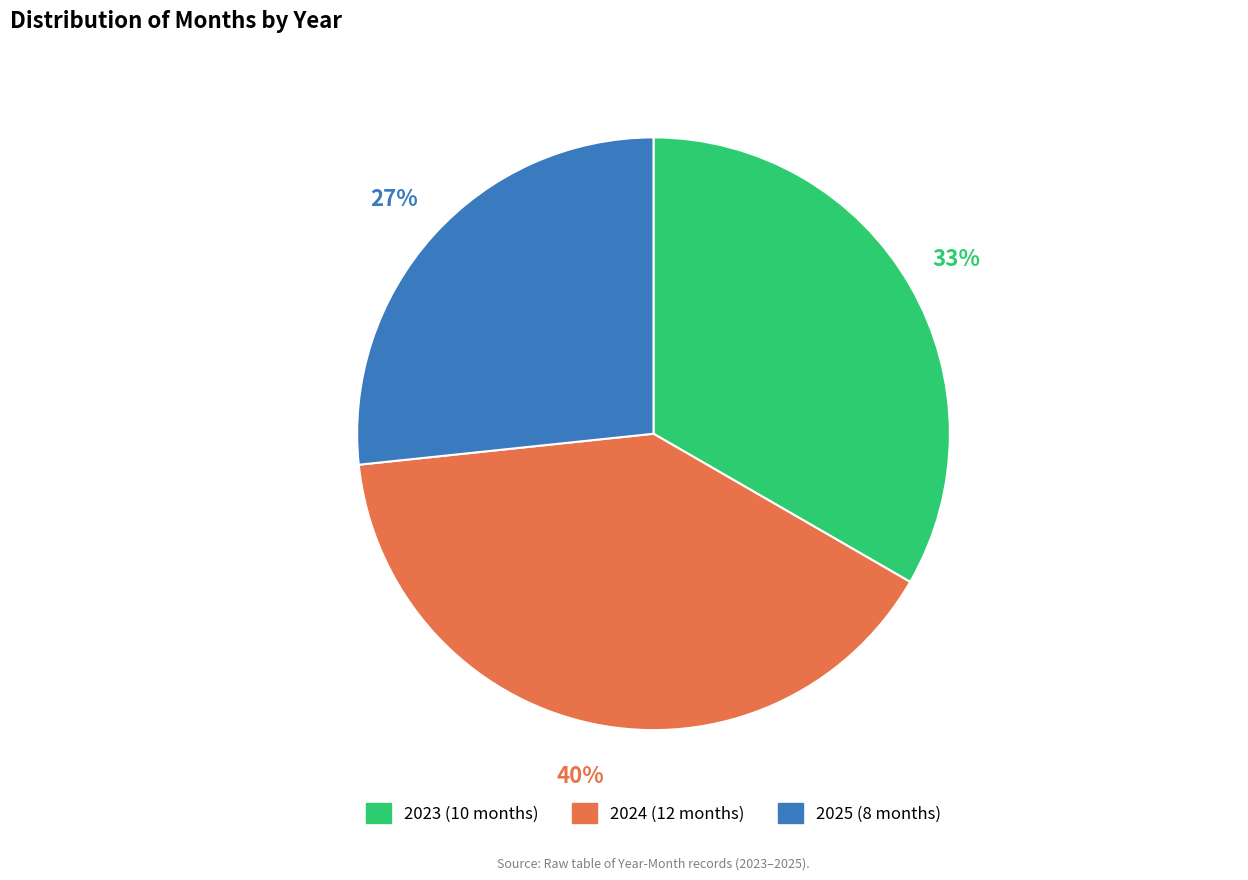

How many segments does this pie chart have?

3